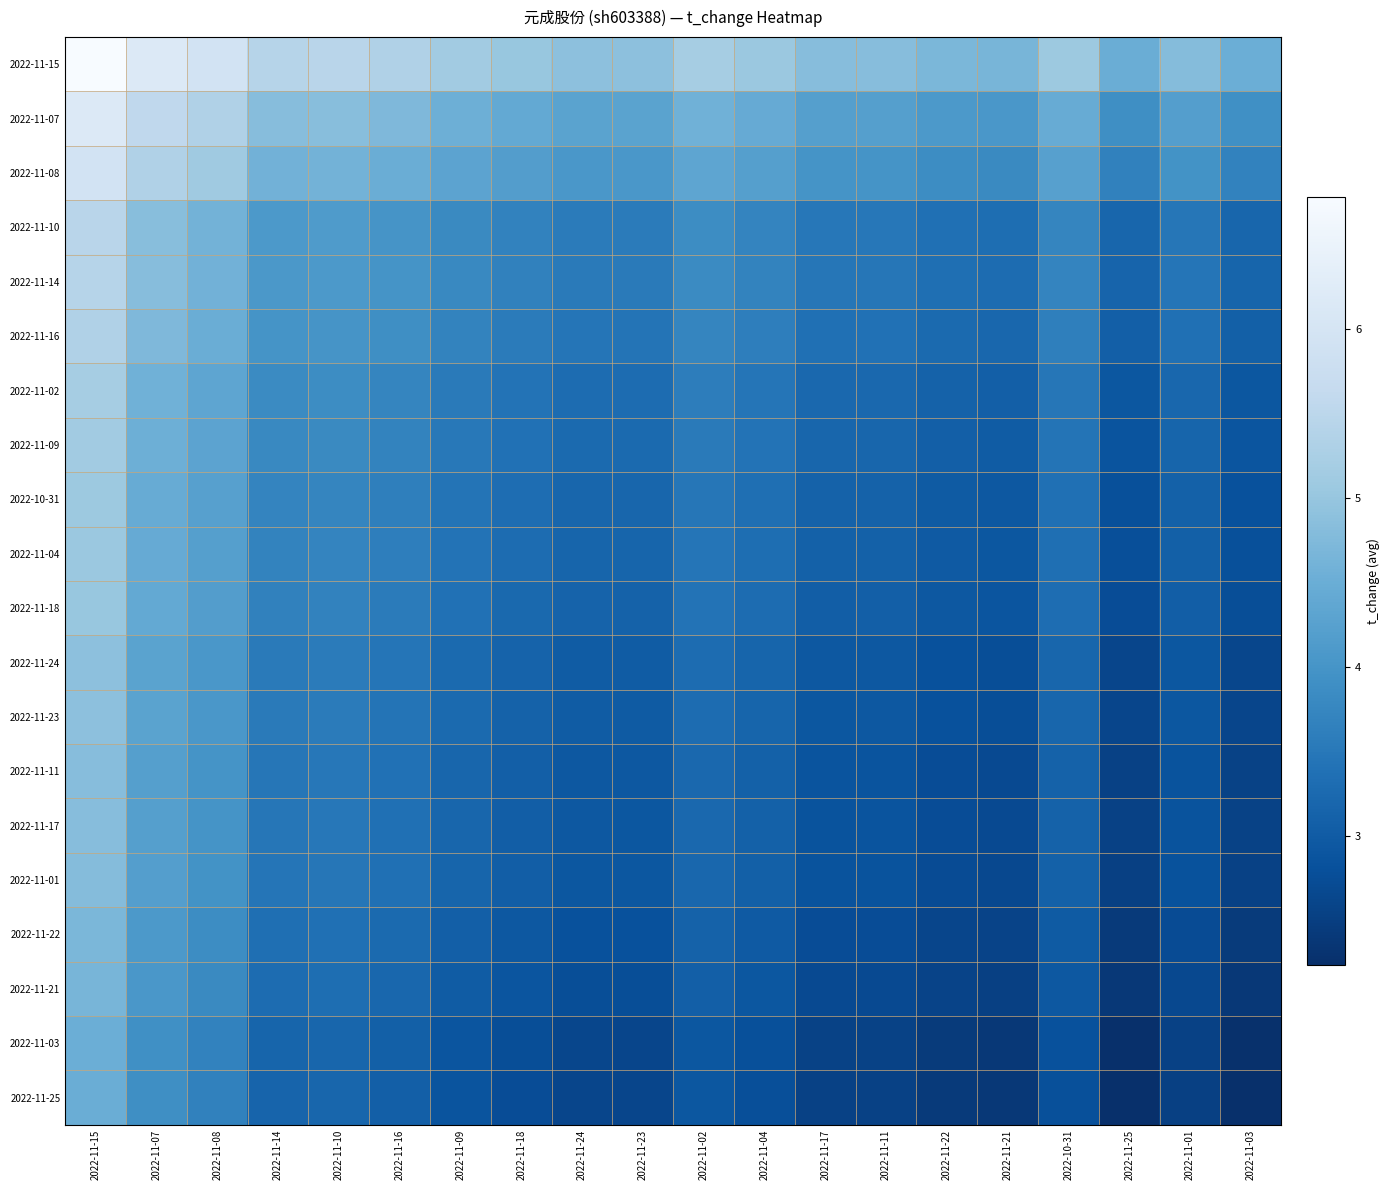

What is the total value across all series at 2022-11-02?

71.3